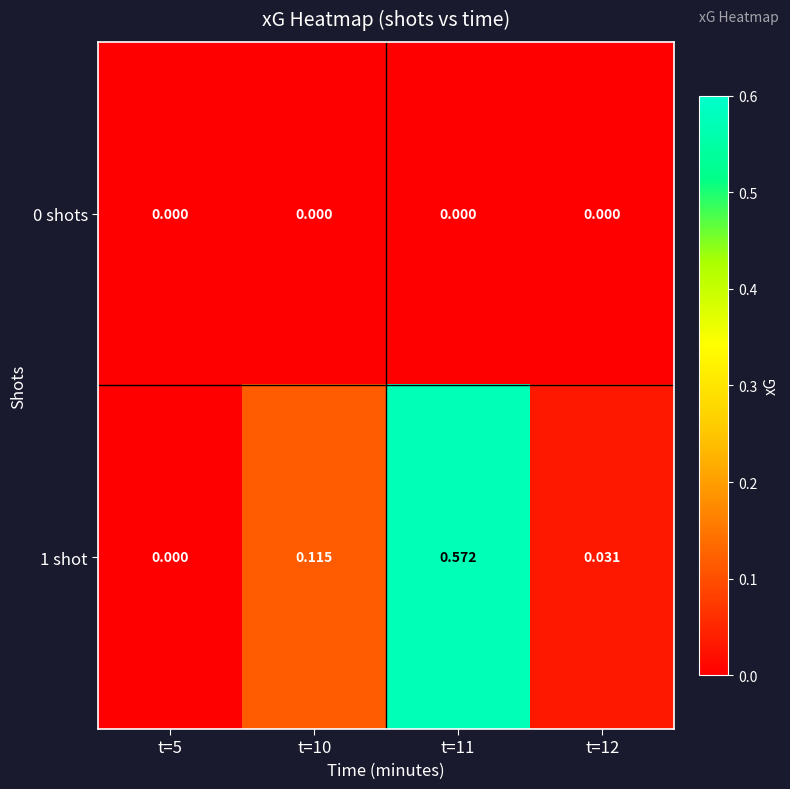

How many distinct data groups are displayed?

2